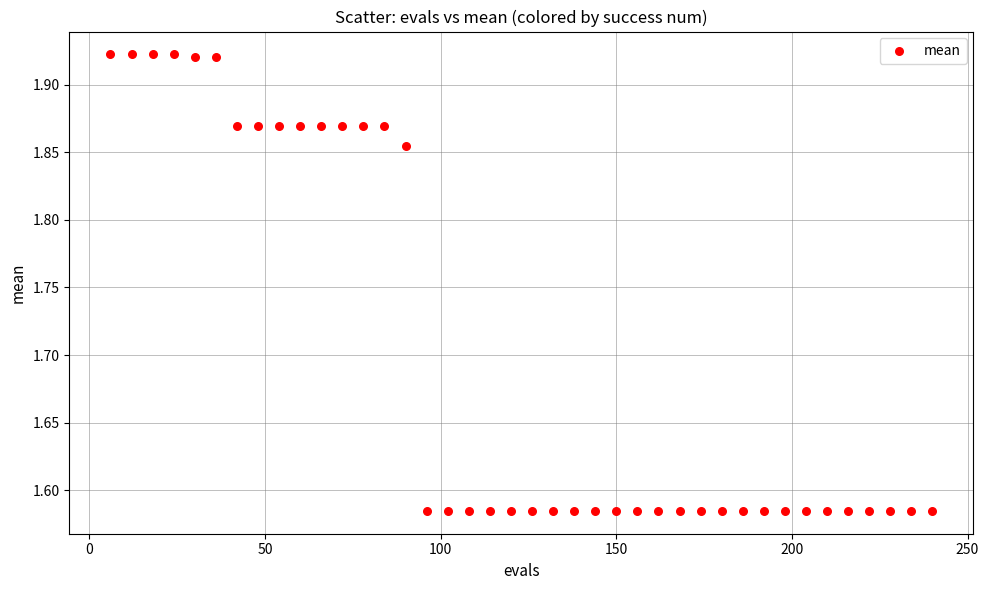

What is the range of Y values (max minus min)?

0.3